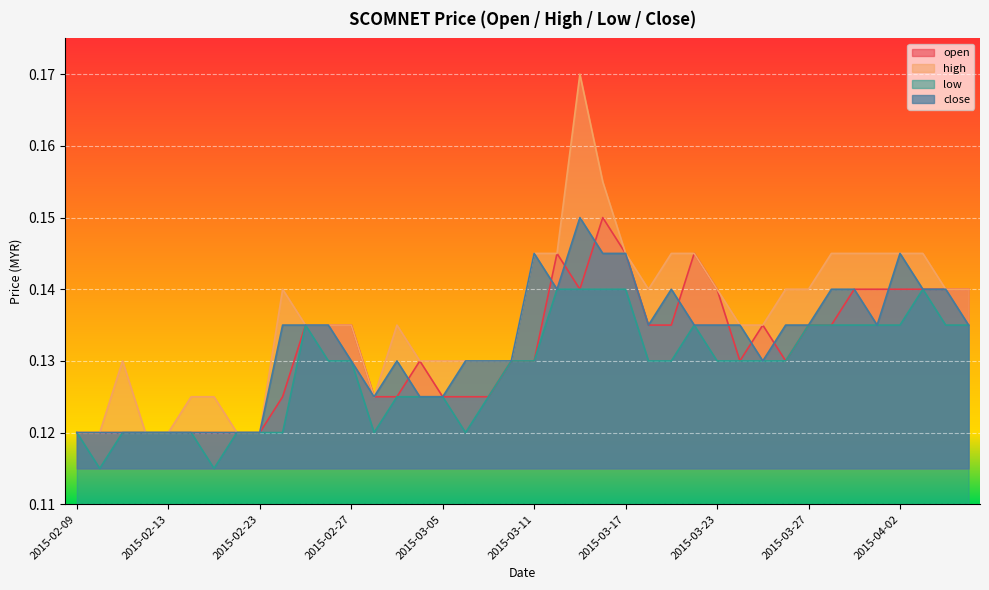

Reading right to left, list all the values displayed in this chart.

open: 2015-04-07=0.1	2015-04-06=0.1	2015-04-03=0.1	2015-04-02=0.1	2015-04-01=0.1	2015-03-31=0.1	2015-03-30=0.1	2015-03-27=0.1	2015-03-26=0.1	2015-03-25=0.1	2015-03-24=0.1	2015-03-23=0.1	2015-03-20=0.1	2015-03-19=0.1	2015-03-18=0.1	2015-03-17=0.1	2015-03-16=0.1	2015-03-13=0.1	2015-03-12=0.1	2015-03-11=0.1	2015-03-10=0.1	2015-03-09=0.1	2015-03-06=0.1	2015-03-05=0.1	2015-03-04=0.1	2015-03-03=0.1	2015-03-02=0.1	2015-02-27=0.1	2015-02-26=0.1	2015-02-25=0.1	2015-02-24=0.1	2015-02-23=0.1	2015-02-18=0.1	2015-02-17=0.1	2015-02-16=0.1	2015-02-13=0.1	2015-02-12=0.1	2015-02-11=0.1	2015-02-10=0.1	2015-02-09=0.1
high: 2015-04-07=0.1	2015-04-06=0.1	2015-04-03=0.1	2015-04-02=0.1	2015-04-01=0.1	2015-03-31=0.1	2015-03-30=0.1	2015-03-27=0.1	2015-03-26=0.1	2015-03-25=0.1	2015-03-24=0.1	2015-03-23=0.1	2015-03-20=0.1	2015-03-19=0.1	2015-03-18=0.1	2015-03-17=0.1	2015-03-16=0.2	2015-03-13=0.2	2015-03-12=0.1	2015-03-11=0.1	2015-03-10=0.1	2015-03-09=0.1	2015-03-06=0.1	2015-03-05=0.1	2015-03-04=0.1	2015-03-03=0.1	2015-03-02=0.1	2015-02-27=0.1	2015-02-26=0.1	2015-02-25=0.1	2015-02-24=0.1	2015-02-23=0.1	2015-02-18=0.1	2015-02-17=0.1	2015-02-16=0.1	2015-02-13=0.1	2015-02-12=0.1	2015-02-11=0.1	2015-02-10=0.1	2015-02-09=0.1
low: 2015-04-07=0.1	2015-04-06=0.1	2015-04-03=0.1	2015-04-02=0.1	2015-04-01=0.1	2015-03-31=0.1	2015-03-30=0.1	2015-03-27=0.1	2015-03-26=0.1	2015-03-25=0.1	2015-03-24=0.1	2015-03-23=0.1	2015-03-20=0.1	2015-03-19=0.1	2015-03-18=0.1	2015-03-17=0.1	2015-03-16=0.1	2015-03-13=0.1	2015-03-12=0.1	2015-03-11=0.1	2015-03-10=0.1	2015-03-09=0.1	2015-03-06=0.1	2015-03-05=0.1	2015-03-04=0.1	2015-03-03=0.1	2015-03-02=0.1	2015-02-27=0.1	2015-02-26=0.1	2015-02-25=0.1	2015-02-24=0.1	2015-02-23=0.1	2015-02-18=0.1	2015-02-17=0.1	2015-02-16=0.1	2015-02-13=0.1	2015-02-12=0.1	2015-02-11=0.1	2015-02-10=0.1	2015-02-09=0.1
close: 2015-04-07=0.1	2015-04-06=0.1	2015-04-03=0.1	2015-04-02=0.1	2015-04-01=0.1	2015-03-31=0.1	2015-03-30=0.1	2015-03-27=0.1	2015-03-26=0.1	2015-03-25=0.1	2015-03-24=0.1	2015-03-23=0.1	2015-03-20=0.1	2015-03-19=0.1	2015-03-18=0.1	2015-03-17=0.1	2015-03-16=0.1	2015-03-13=0.1	2015-03-12=0.1	2015-03-11=0.1	2015-03-10=0.1	2015-03-09=0.1	2015-03-06=0.1	2015-03-05=0.1	2015-03-04=0.1	2015-03-03=0.1	2015-03-02=0.1	2015-02-27=0.1	2015-02-26=0.1	2015-02-25=0.1	2015-02-24=0.1	2015-02-23=0.1	2015-02-18=0.1	2015-02-17=0.1	2015-02-16=0.1	2015-02-13=0.1	2015-02-12=0.1	2015-02-11=0.1	2015-02-10=0.1	2015-02-09=0.1